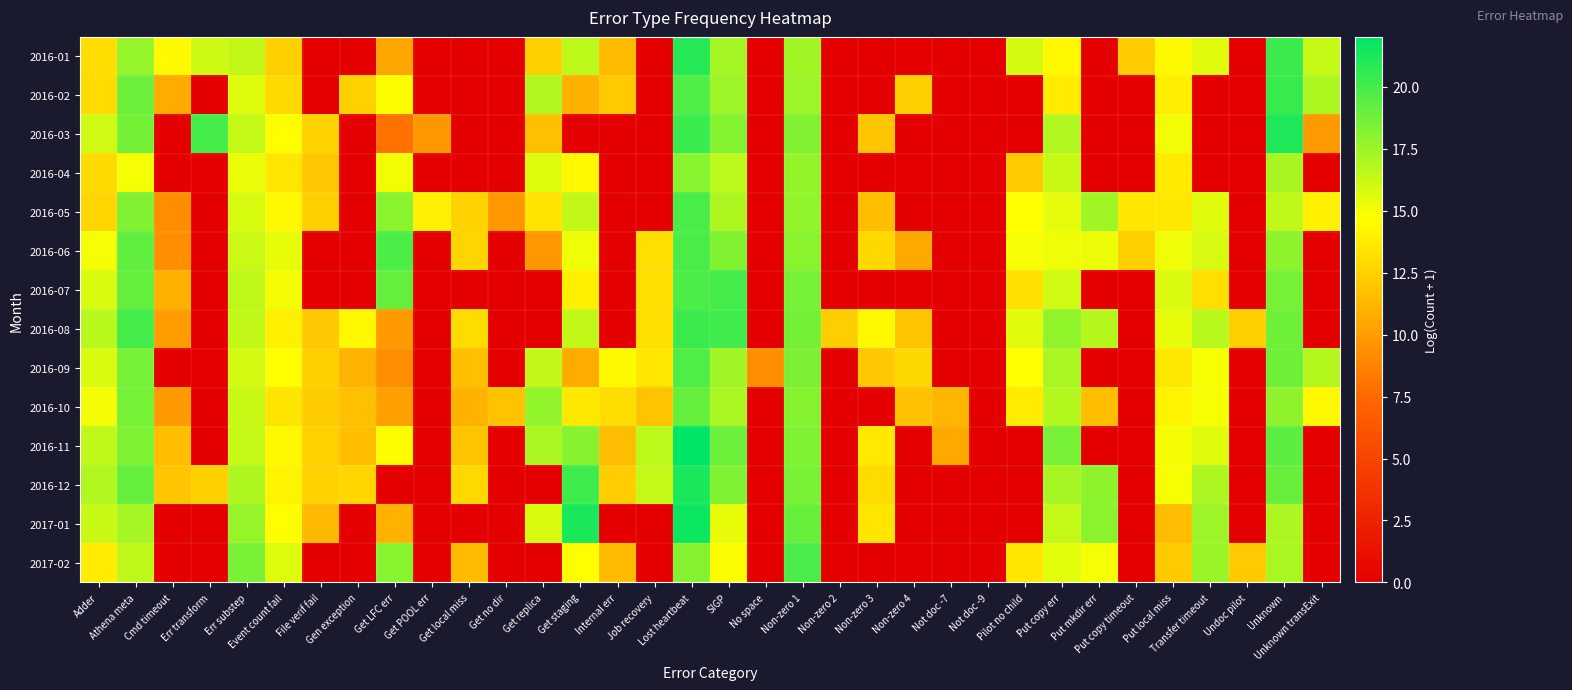

Reading left to right, extract all data points from this chart.

2016-01: Adder=13.0	Athena meta=17.7	Cmd timeout=14.5	Err transform=16.1	Err substep=16.4	Event count fail=12.4	File verif fail=0.0	Gen exception=0.0	Get LFC err=10.4	Get POOL err=0.0	Get local miss=0.0	Get no dir=0.0	Get replica=12.4	Get staging=16.6	Internal err=11.4	Job recovery=0.0	Lost heartbeat=20.9	SIGP=17.3	No space=0.0	Non-zero 1=17.4	Non-zero 2=0.0	Non-zero 3=0.0	Non-zero 4=0.0	Not doc -7=0.0	Not doc -9=0.0	Pilot no child=15.9	Put copy err=14.3	Put mkdir err=0.0	Put copy timeout=12.3	Put local miss=14.4	Transfer timeout=15.5	Undoc pilot=0.0	Unknown=20.3	Unknown transExit=16.3
2016-02: Adder=13.0	Athena meta=18.9	Cmd timeout=10.7	Err transform=0.0	Err substep=15.6	Event count fail=12.9	File verif fail=0.0	Gen exception=12.5	Get LFC err=14.5	Get POOL err=0.0	Get local miss=0.0	Get no dir=0.0	Get replica=16.9	Get staging=11.0	Internal err=12.2	Job recovery=0.0	Lost heartbeat=19.7	SIGP=17.5	No space=0.0	Non-zero 1=17.5	Non-zero 2=0.0	Non-zero 3=0.0	Non-zero 4=12.4	Not doc -7=0.0	Not doc -9=0.0	Pilot no child=0.0	Put copy err=13.8	Put mkdir err=0.0	Put copy timeout=0.0	Put local miss=13.9	Transfer timeout=0.0	Undoc pilot=0.0	Unknown=20.4	Unknown transExit=17.0
2016-03: Adder=16.0	Athena meta=18.6	Cmd timeout=0.0	Err transform=20.0	Err substep=16.4	Event count fail=14.7	File verif fail=12.5	Gen exception=0.0	Get LFC err=7.9	Get POOL err=9.8	Get local miss=0.0	Get no dir=0.0	Get replica=11.7	Get staging=0.0	Internal err=0.0	Job recovery=0.0	Lost heartbeat=20.3	SIGP=18.2	No space=0.0	Non-zero 1=18.3	Non-zero 2=0.0	Non-zero 3=11.9	Non-zero 4=0.0	Not doc -7=0.0	Not doc -9=0.0	Pilot no child=0.0	Put copy err=16.9	Put mkdir err=0.0	Put copy timeout=0.0	Put local miss=15.1	Transfer timeout=0.0	Undoc pilot=0.0	Unknown=21.1	Unknown transExit=9.9
2016-04: Adder=12.9	Athena meta=14.9	Cmd timeout=0.0	Err transform=0.0	Err substep=15.2	Event count fail=13.5	File verif fail=12.0	Gen exception=0.0	Get LFC err=15.0	Get POOL err=0.0	Get local miss=0.0	Get no dir=0.0	Get replica=15.7	Get staging=14.3	Internal err=0.0	Job recovery=0.0	Lost heartbeat=18.1	SIGP=16.6	No space=0.0	Non-zero 1=17.7	Non-zero 2=0.0	Non-zero 3=0.0	Non-zero 4=0.0	Not doc -7=0.0	Not doc -9=0.0	Pilot no child=12.2	Put copy err=16.2	Put mkdir err=0.0	Put copy timeout=0.0	Put local miss=13.7	Transfer timeout=0.0	Undoc pilot=0.0	Unknown=17.2	Unknown transExit=0.0
2016-05: Adder=12.7	Athena meta=18.3	Cmd timeout=9.2	Err transform=0.0	Err substep=15.8	Event count fail=14.4	File verif fail=12.5	Gen exception=0.0	Get LFC err=18.1	Get POOL err=13.9	Get local miss=12.5	Get no dir=9.7	Get replica=13.4	Get staging=16.4	Internal err=0.0	Job recovery=0.0	Lost heartbeat=19.8	SIGP=17.0	No space=0.0	Non-zero 1=17.8	Non-zero 2=0.0	Non-zero 3=11.6	Non-zero 4=0.0	Not doc -7=0.0	Not doc -9=0.0	Pilot no child=14.7	Put copy err=15.4	Put mkdir err=17.4	Put copy timeout=13.6	Put local miss=13.6	Transfer timeout=15.6	Undoc pilot=0.0	Unknown=16.5	Unknown transExit=14.0
2016-06: Adder=14.9	Athena meta=19.2	Cmd timeout=9.3	Err transform=0.0	Err substep=16.2	Event count fail=15.4	File verif fail=0.0	Gen exception=0.0	Get LFC err=19.8	Get POOL err=0.0	Get local miss=12.7	Get no dir=0.0	Get replica=9.7	Get staging=15.1	Internal err=0.0	Job recovery=13.1	Lost heartbeat=19.8	SIGP=18.3	No space=0.0	Non-zero 1=18.0	Non-zero 2=0.0	Non-zero 3=12.8	Non-zero 4=10.5	Not doc -7=0.0	Not doc -9=0.0	Pilot no child=14.9	Put copy err=15.1	Put mkdir err=15.2	Put copy timeout=12.4	Put local miss=15.1	Transfer timeout=15.8	Undoc pilot=0.0	Unknown=18.0	Unknown transExit=0.0
2016-07: Adder=15.8	Athena meta=19.1	Cmd timeout=11.0	Err transform=0.0	Err substep=16.5	Event count fail=15.0	File verif fail=0.0	Gen exception=0.0	Get LFC err=19.1	Get POOL err=0.0	Get local miss=0.0	Get no dir=0.0	Get replica=0.0	Get staging=14.0	Internal err=0.0	Job recovery=13.2	Lost heartbeat=19.8	SIGP=20.0	No space=0.0	Non-zero 1=18.5	Non-zero 2=0.0	Non-zero 3=0.0	Non-zero 4=0.0	Not doc -7=0.0	Not doc -9=0.0	Pilot no child=13.3	Put copy err=16.1	Put mkdir err=0.0	Put copy timeout=0.0	Put local miss=15.7	Transfer timeout=13.2	Undoc pilot=0.0	Unknown=18.6	Unknown transExit=0.0
2016-08: Adder=16.6	Athena meta=20.0	Cmd timeout=10.0	Err transform=0.0	Err substep=16.4	Event count fail=14.0	File verif fail=12.1	Gen exception=14.4	Get LFC err=9.8	Get POOL err=0.0	Get local miss=13.0	Get no dir=0.0	Get replica=0.0	Get staging=16.4	Internal err=0.0	Job recovery=13.2	Lost heartbeat=20.3	SIGP=20.1	No space=0.0	Non-zero 1=18.7	Non-zero 2=12.4	Non-zero 3=14.4	Non-zero 4=11.9	Not doc -7=0.0	Not doc -9=0.0	Pilot no child=15.6	Put copy err=17.8	Put mkdir err=16.8	Put copy timeout=0.0	Put local miss=15.4	Transfer timeout=16.6	Undoc pilot=12.4	Unknown=18.8	Unknown transExit=0.0
2016-09: Adder=15.7	Athena meta=18.5	Cmd timeout=0.0	Err transform=0.0	Err substep=16.0	Event count fail=14.6	File verif fail=12.4	Gen exception=11.0	Get LFC err=9.2	Get POOL err=0.0	Get local miss=11.7	Get no dir=0.0	Get replica=16.4	Get staging=10.7	Internal err=14.4	Job recovery=13.5	Lost heartbeat=19.7	SIGP=17.4	No space=9.4	Non-zero 1=18.4	Non-zero 2=0.0	Non-zero 3=12.1	Non-zero 4=12.8	Not doc -7=0.0	Not doc -9=0.0	Pilot no child=14.6	Put copy err=17.1	Put mkdir err=0.0	Put copy timeout=0.0	Put local miss=13.6	Transfer timeout=14.9	Undoc pilot=0.0	Unknown=18.8	Unknown transExit=16.8
2016-10: Adder=15.0	Athena meta=18.5	Cmd timeout=9.9	Err transform=0.0	Err substep=16.2	Event count fail=13.4	File verif fail=12.3	Gen exception=11.7	Get LFC err=10.2	Get POOL err=0.0	Get local miss=11.0	Get no dir=11.8	Get replica=17.8	Get staging=13.6	Internal err=13.1	Job recovery=11.9	Lost heartbeat=19.1	SIGP=17.1	No space=0.0	Non-zero 1=18.1	Non-zero 2=0.0	Non-zero 3=0.0	Non-zero 4=11.7	Not doc -7=11.2	Not doc -9=0.0	Pilot no child=13.8	Put copy err=16.8	Put mkdir err=11.6	Put copy timeout=0.0	Put local miss=14.2	Transfer timeout=14.9	Undoc pilot=0.0	Unknown=17.9	Unknown transExit=14.3
2016-11: Adder=16.5	Athena meta=18.4	Cmd timeout=11.6	Err transform=0.0	Err substep=16.3	Event count fail=14.3	File verif fail=12.5	Gen exception=11.6	Get LFC err=14.6	Get POOL err=0.0	Get local miss=11.9	Get no dir=0.0	Get replica=17.1	Get staging=18.1	Internal err=11.5	Job recovery=16.6	Lost heartbeat=22.0	SIGP=18.8	No space=0.0	Non-zero 1=18.4	Non-zero 2=0.0	Non-zero 3=13.7	Non-zero 4=0.0	Not doc -7=10.6	Not doc -9=0.0	Pilot no child=0.0	Put copy err=18.5	Put mkdir err=0.0	Put copy timeout=0.0	Put local miss=15.0	Transfer timeout=15.5	Undoc pilot=0.0	Unknown=19.4	Unknown transExit=0.0
2016-12: Adder=16.9	Athena meta=19.1	Cmd timeout=11.9	Err transform=12.4	Err substep=17.0	Event count fail=14.2	File verif fail=12.5	Gen exception=12.7	Get LFC err=0.0	Get POOL err=0.0	Get local miss=12.9	Get no dir=0.0	Get replica=0.0	Get staging=20.2	Internal err=12.3	Job recovery=16.4	Lost heartbeat=21.2	SIGP=18.3	No space=0.0	Non-zero 1=18.5	Non-zero 2=0.0	Non-zero 3=13.0	Non-zero 4=0.0	Not doc -7=0.0	Not doc -9=0.0	Pilot no child=0.0	Put copy err=17.2	Put mkdir err=18.0	Put copy timeout=0.0	Put local miss=14.9	Transfer timeout=17.1	Undoc pilot=0.0	Unknown=19.0	Unknown transExit=0.0
2017-01: Adder=16.2	Athena meta=17.2	Cmd timeout=0.0	Err transform=0.0	Err substep=17.6	Event count fail=14.6	File verif fail=11.3	Gen exception=0.0	Get LFC err=11.0	Get POOL err=0.0	Get local miss=0.0	Get no dir=0.0	Get replica=15.8	Get staging=21.2	Internal err=0.0	Job recovery=0.0	Lost heartbeat=21.6	SIGP=15.4	No space=0.0	Non-zero 1=19.0	Non-zero 2=0.0	Non-zero 3=13.4	Non-zero 4=0.0	Not doc -7=0.0	Not doc -9=0.0	Pilot no child=0.0	Put copy err=16.3	Put mkdir err=18.0	Put copy timeout=0.0	Put local miss=11.5	Transfer timeout=17.5	Undoc pilot=0.0	Unknown=17.0	Unknown transExit=0.0
2017-02: Adder=13.8	Athena meta=16.5	Cmd timeout=0.0	Err transform=0.0	Err substep=18.5	Event count fail=15.6	File verif fail=0.0	Gen exception=0.0	Get LFC err=18.1	Get POOL err=0.0	Get local miss=11.5	Get no dir=0.0	Get replica=0.0	Get staging=14.7	Internal err=11.5	Job recovery=0.0	Lost heartbeat=18.2	SIGP=14.8	No space=0.0	Non-zero 1=19.9	Non-zero 2=0.0	Non-zero 3=0.0	Non-zero 4=0.0	Not doc -7=0.0	Not doc -9=0.0	Pilot no child=13.6	Put copy err=15.5	Put mkdir err=15.0	Put copy timeout=0.0	Put local miss=12.1	Transfer timeout=17.6	Undoc pilot=12.2	Unknown=17.1	Unknown transExit=0.0